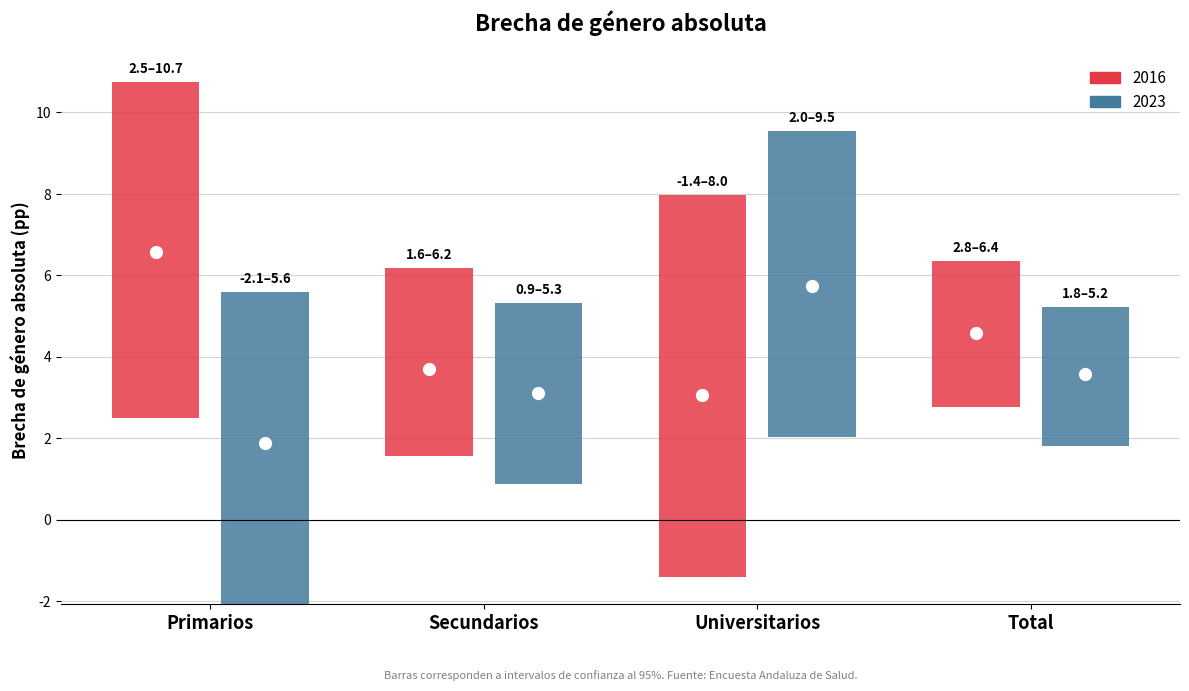

What is the label of the 1st bar from the right?

Total